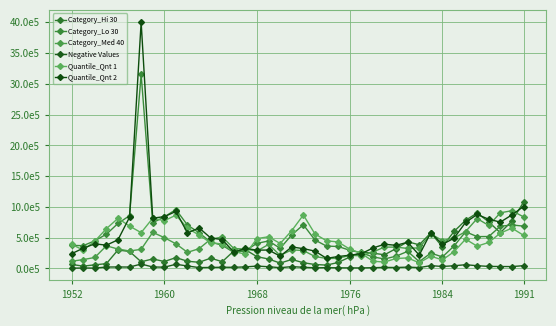

At how many categories does at least one series exceed 2207481?

1